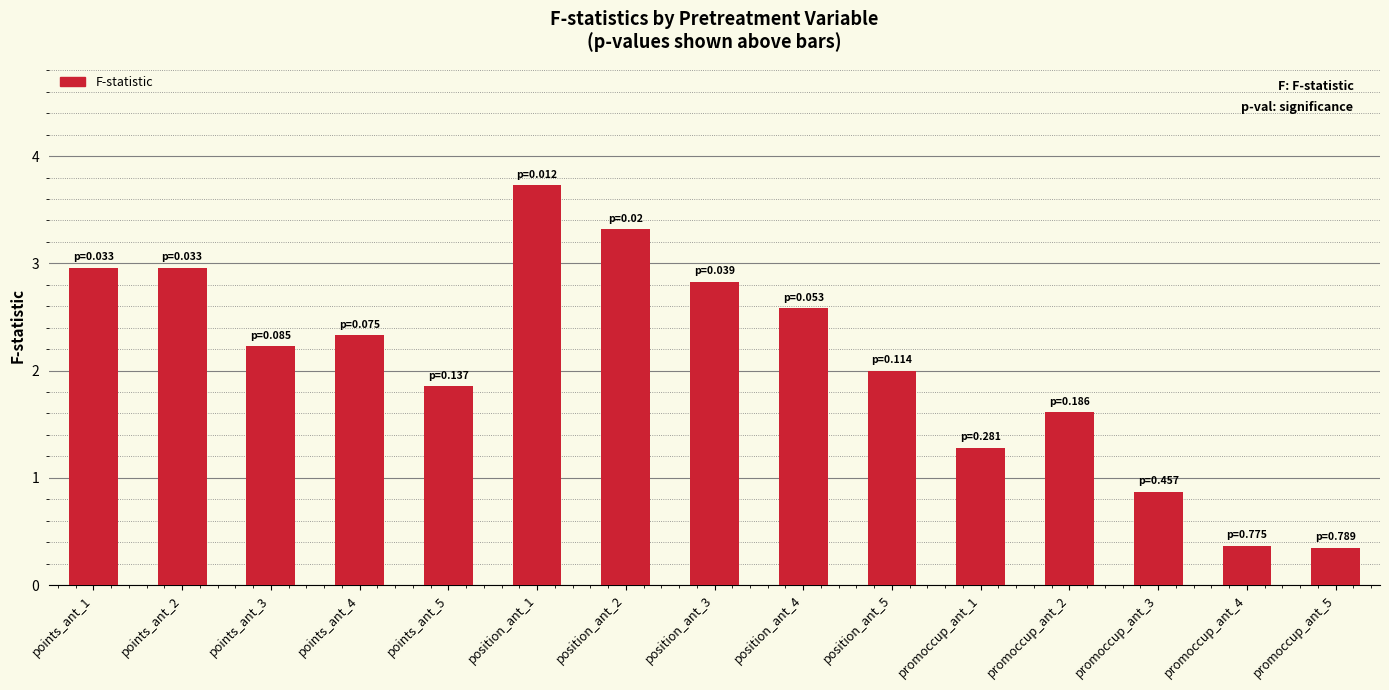

The chart shows a value of 1.6 at promoccup_ant_2. True or false?

True